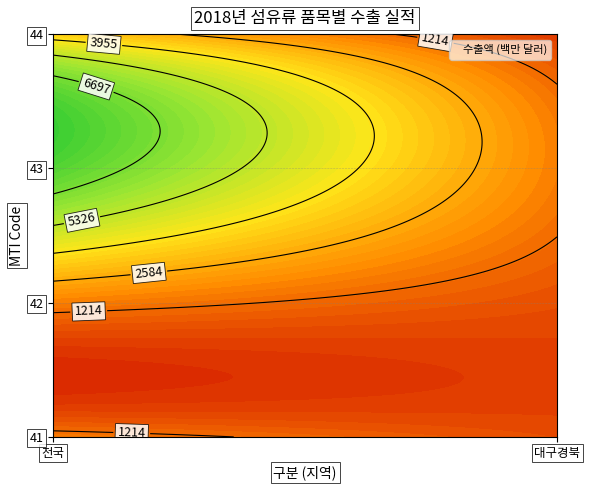

At which category is the sum across all series the highest?

전국